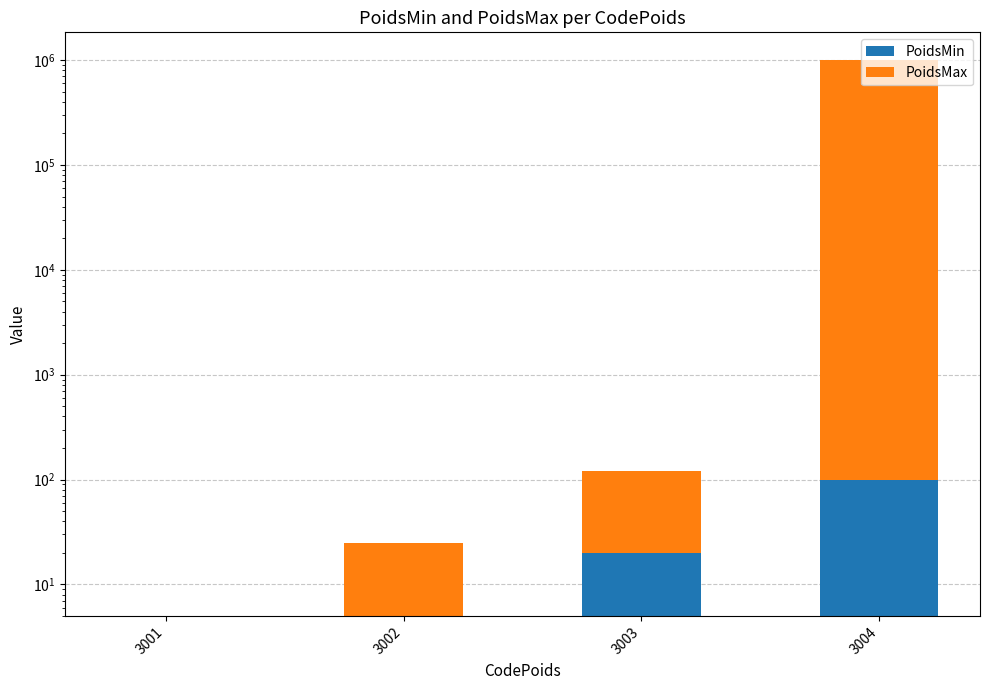

What is the difference between the maximum and second lowest values in the PoidsMin series?

95.0